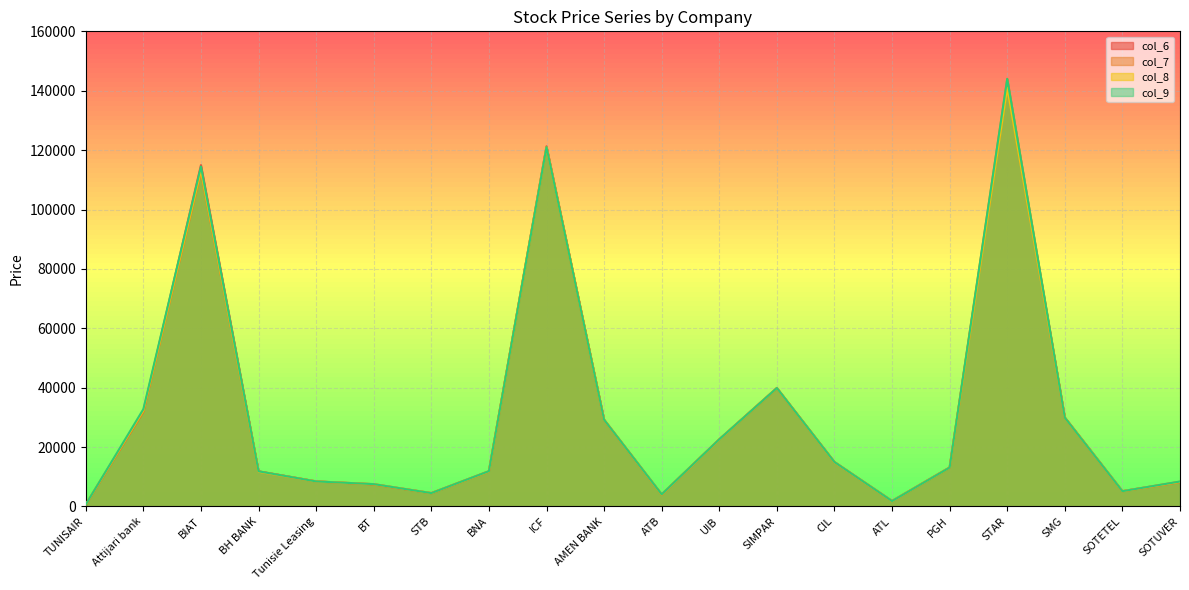

At which category is the sum across all series the highest?

STAR